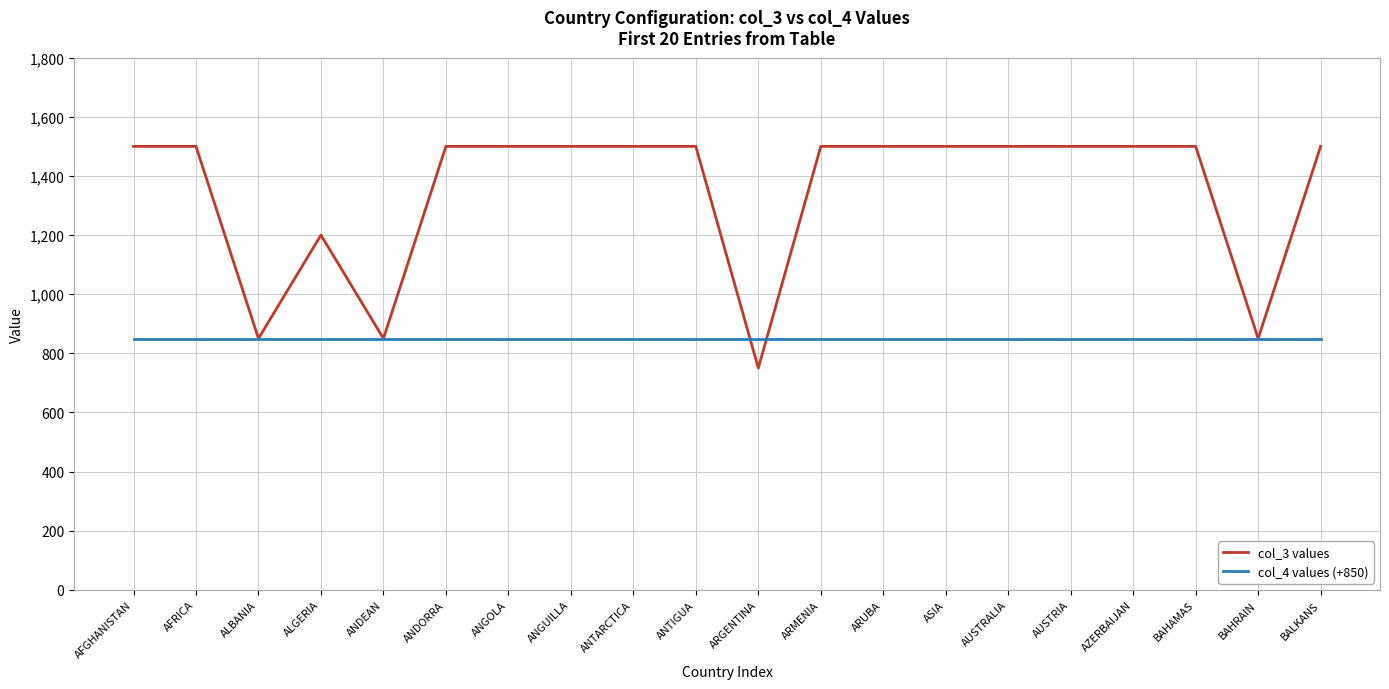

What is the minimum value for col_4 values (+850)?

850